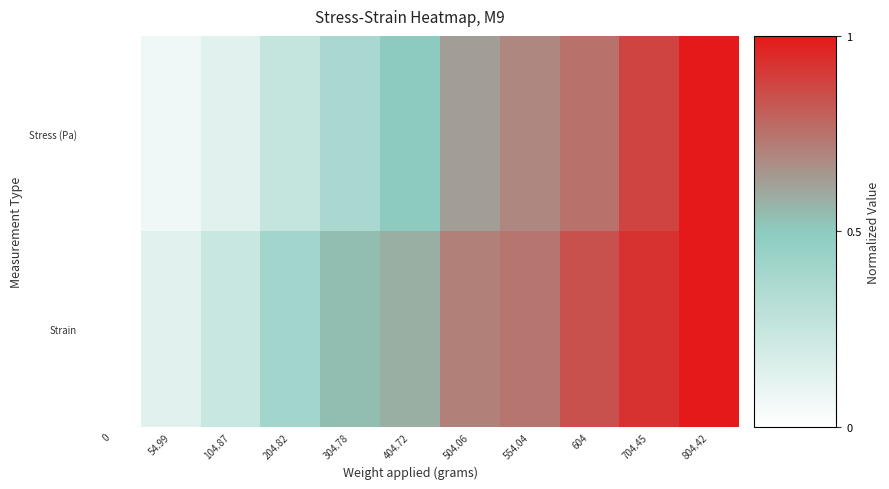

Reading right to left, what are all the values shown in this chart?

Stress (Pa): 804.42=1.0	704.45=0.9	604=0.8	554.04=0.7	504.06=0.6	404.72=0.5	304.78=0.4	204.82=0.3	104.87=0.1	54.99=0.1	0=0.0
Strain: 804.42=1.0	704.45=0.9	604=0.8	554.04=0.7	504.06=0.7	404.72=0.6	304.78=0.5	204.82=0.4	104.87=0.2	54.99=0.1	0=0.0